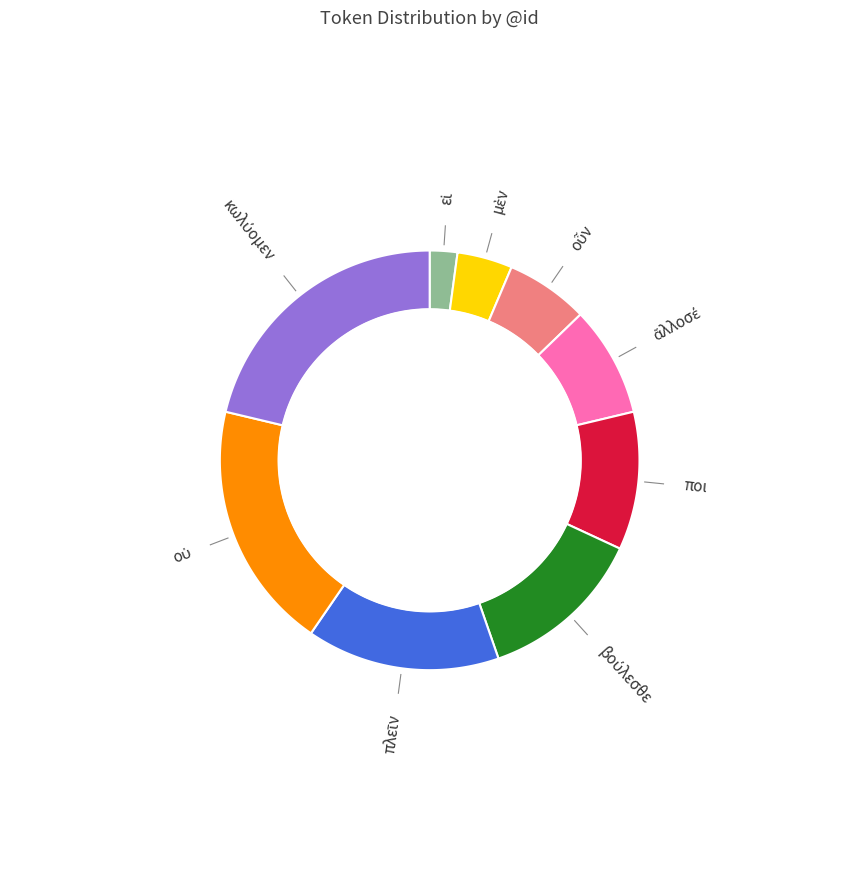

Count the number of slices in the pie.

9